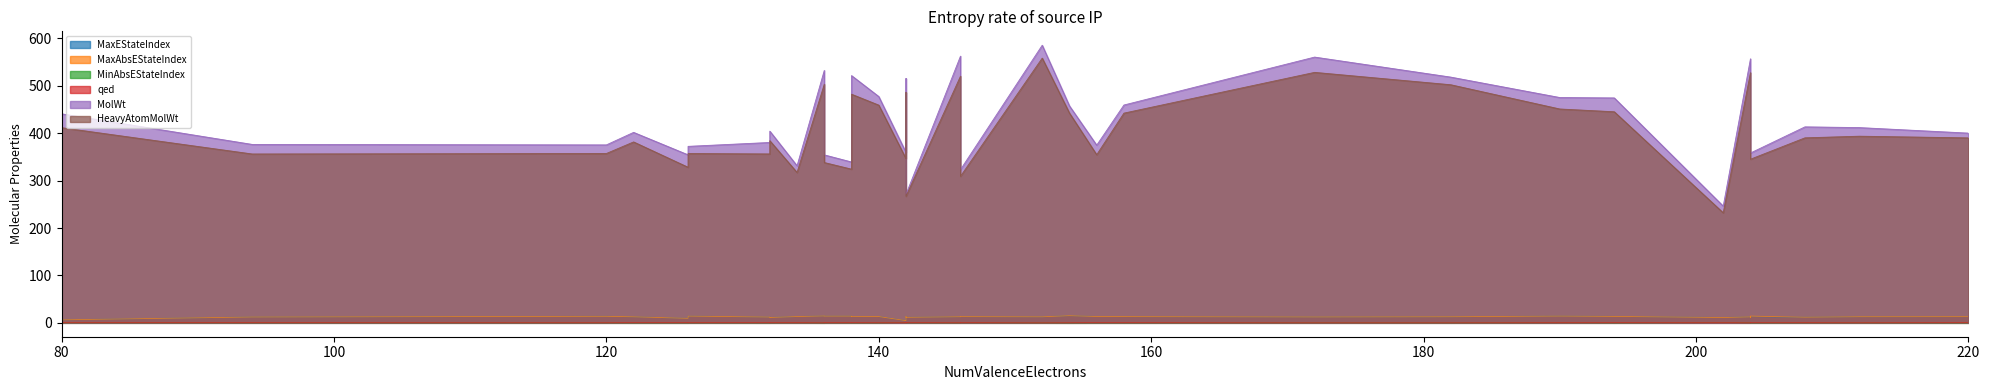

What is the difference between the MaxAbsEStateIndex values at 122 and 94?

0.4